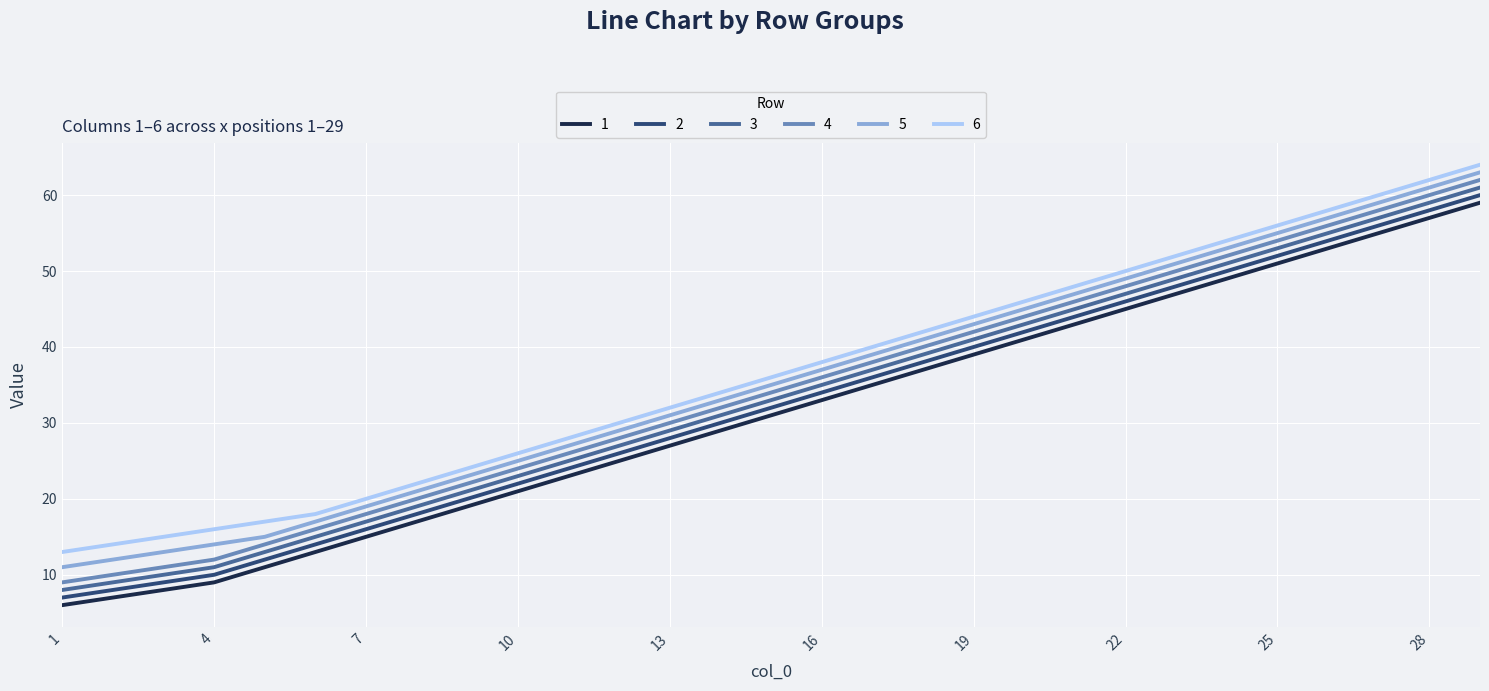

Rank the series by their average value, from lowest to highest.

1, 2, 3, 4, 5, 6